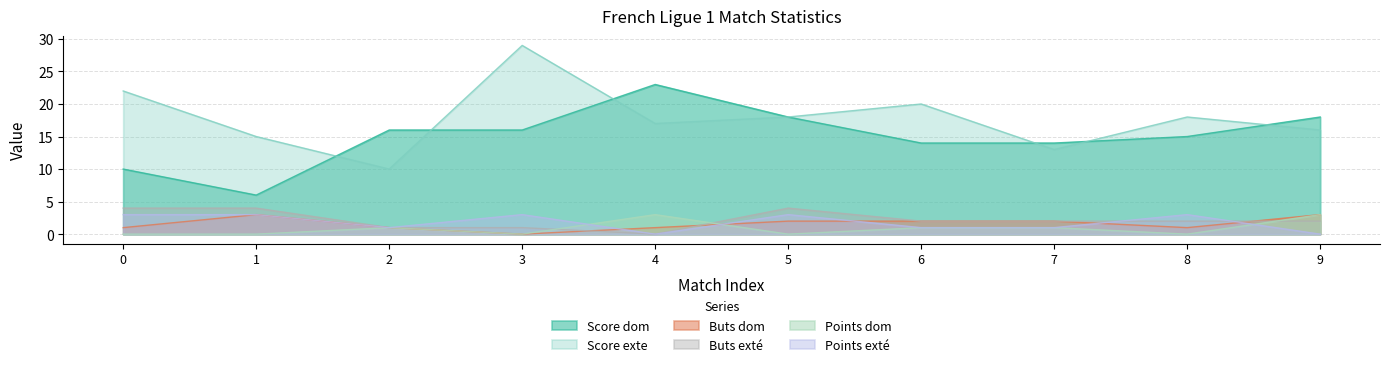

Does the chart display data point markers on the line(s)?

No